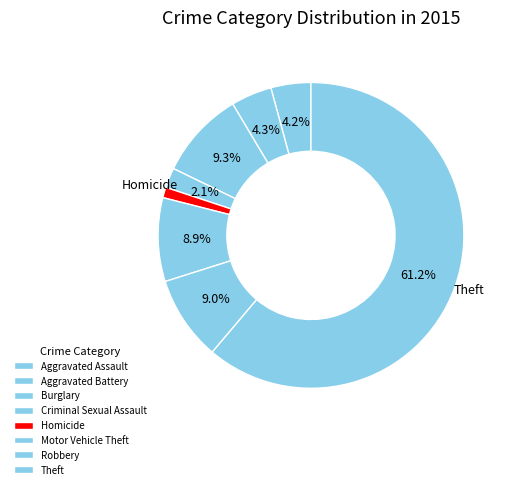

How many slices are in this pie chart?

8